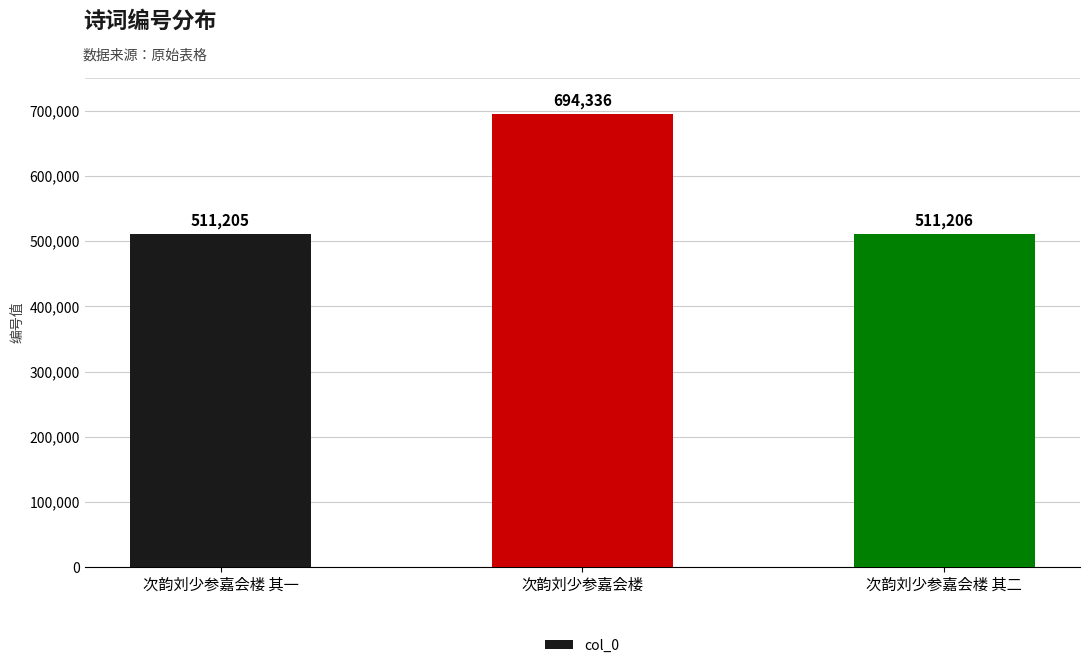

What is the difference between the maximum and minimum values?

183131